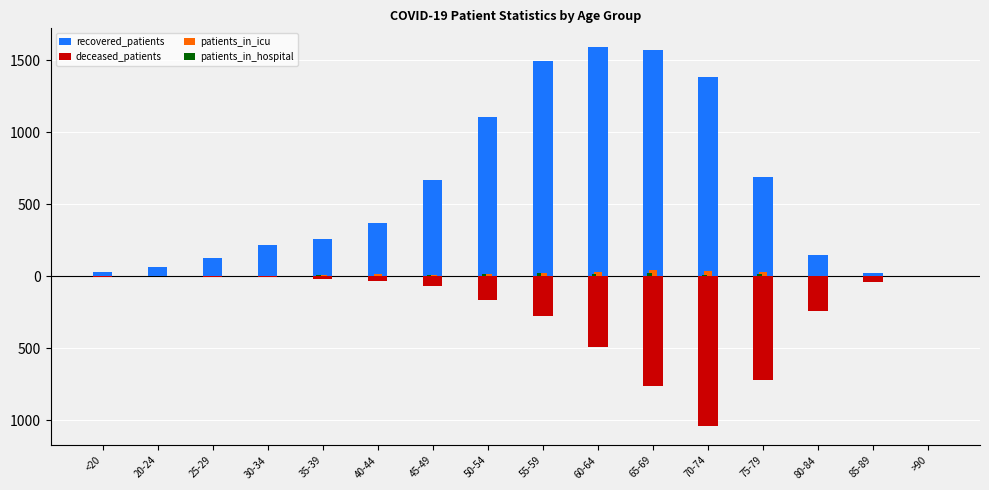

Which series changed the most between 50-54 and >90?

recovered_patients